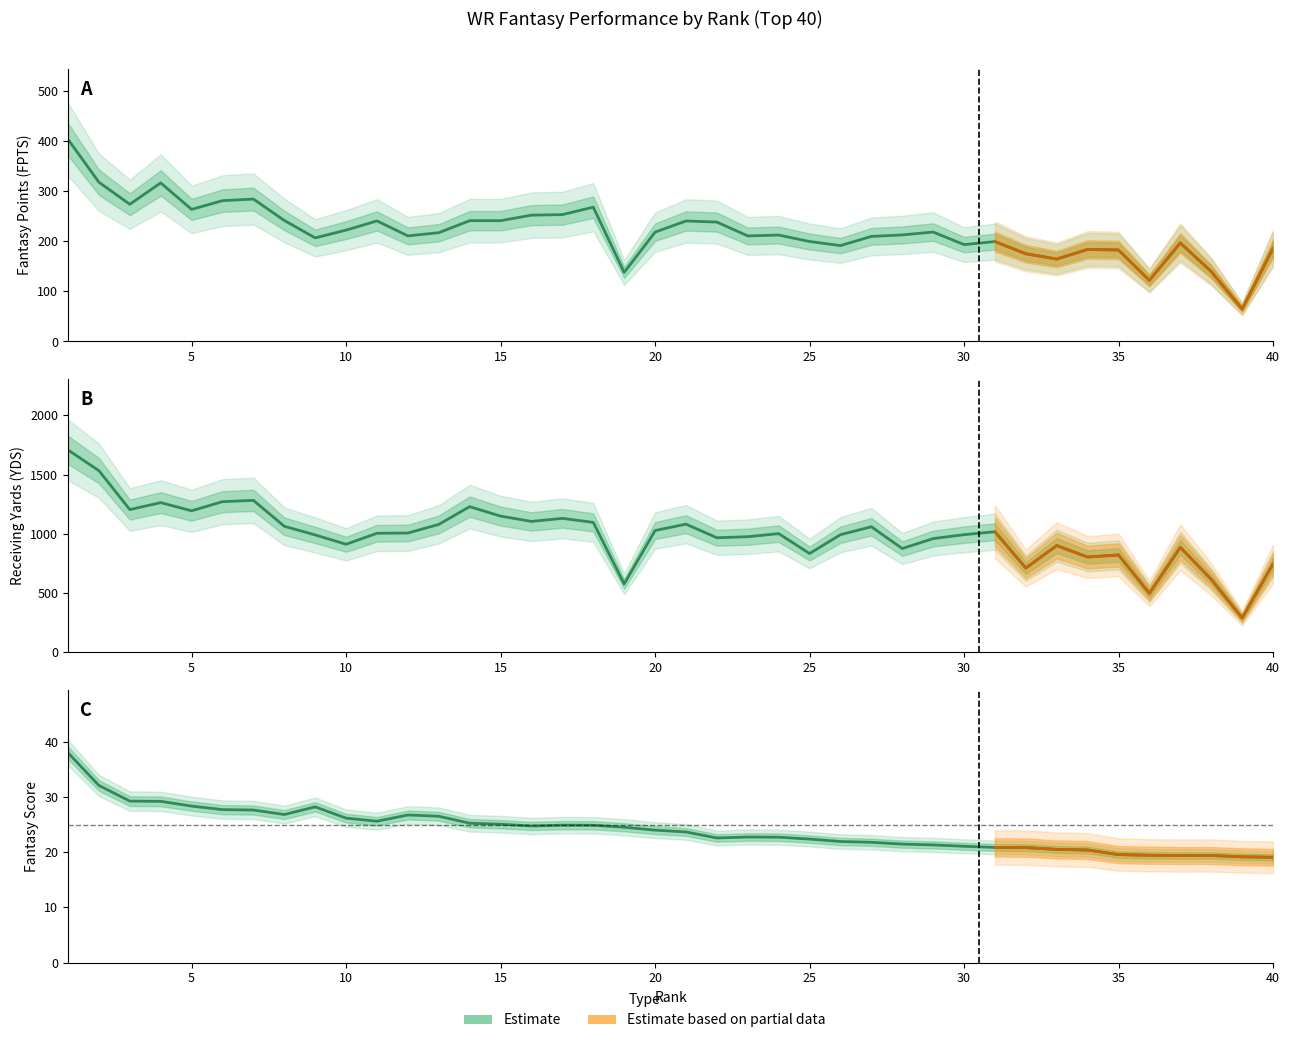

What is the difference between the maximum and minimum values in the YDS series?

1420.0